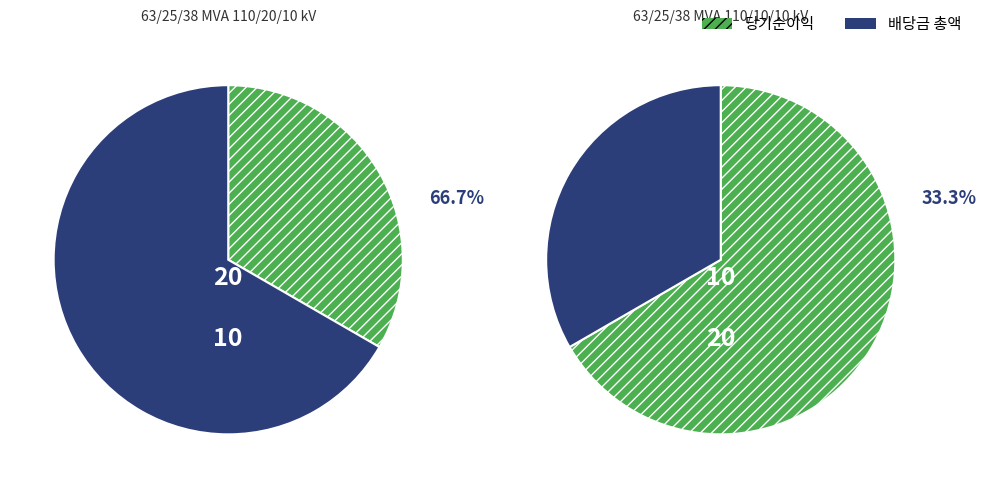

What is the ratio of the value at 63/25/38 MVA 110/10/10 kV to the value at 63/25/38 MVA 110/20/10 kV?

0.5